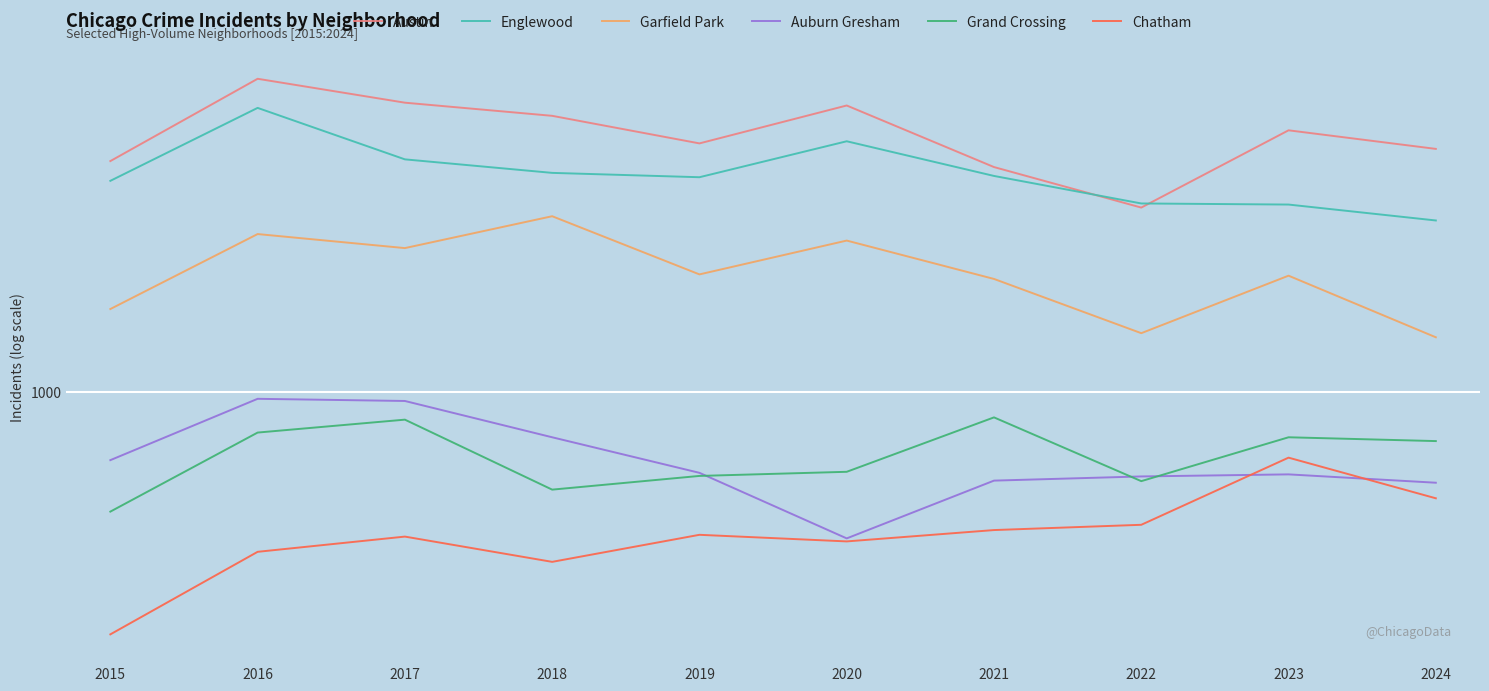

The value of Englewood at 2019 is 699. True or false?

False